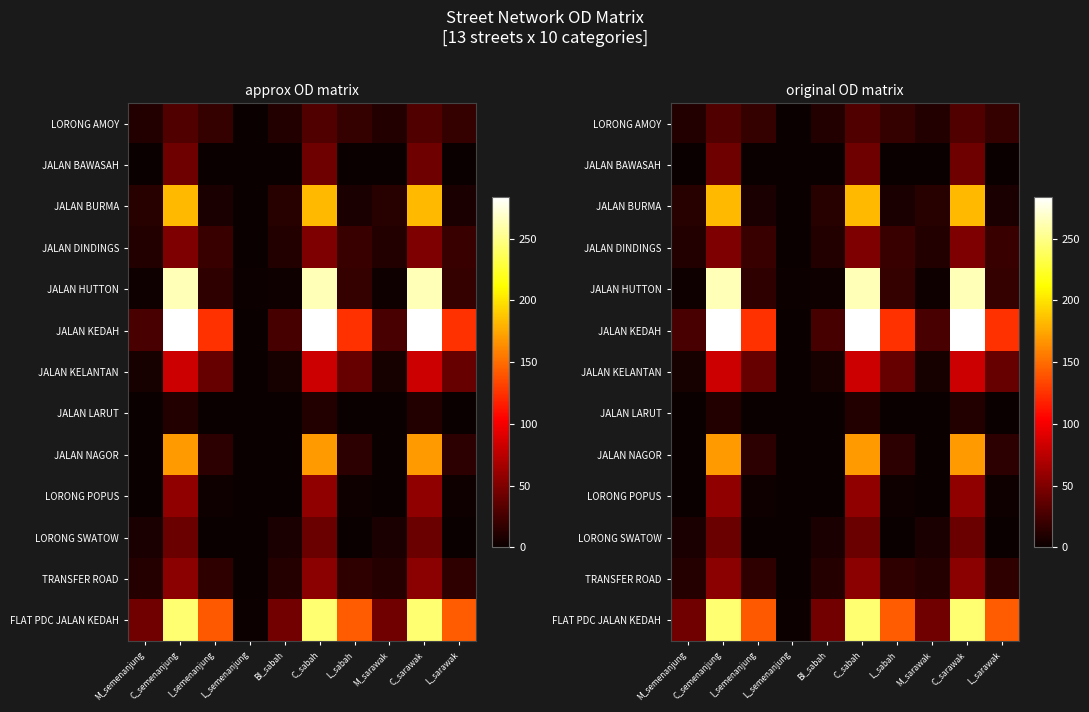

At how many categories does at least one series exceed 121?

6